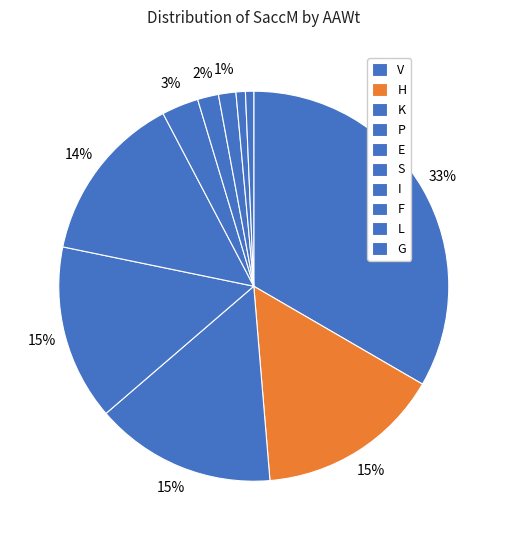

Count the number of slices in the pie.

10